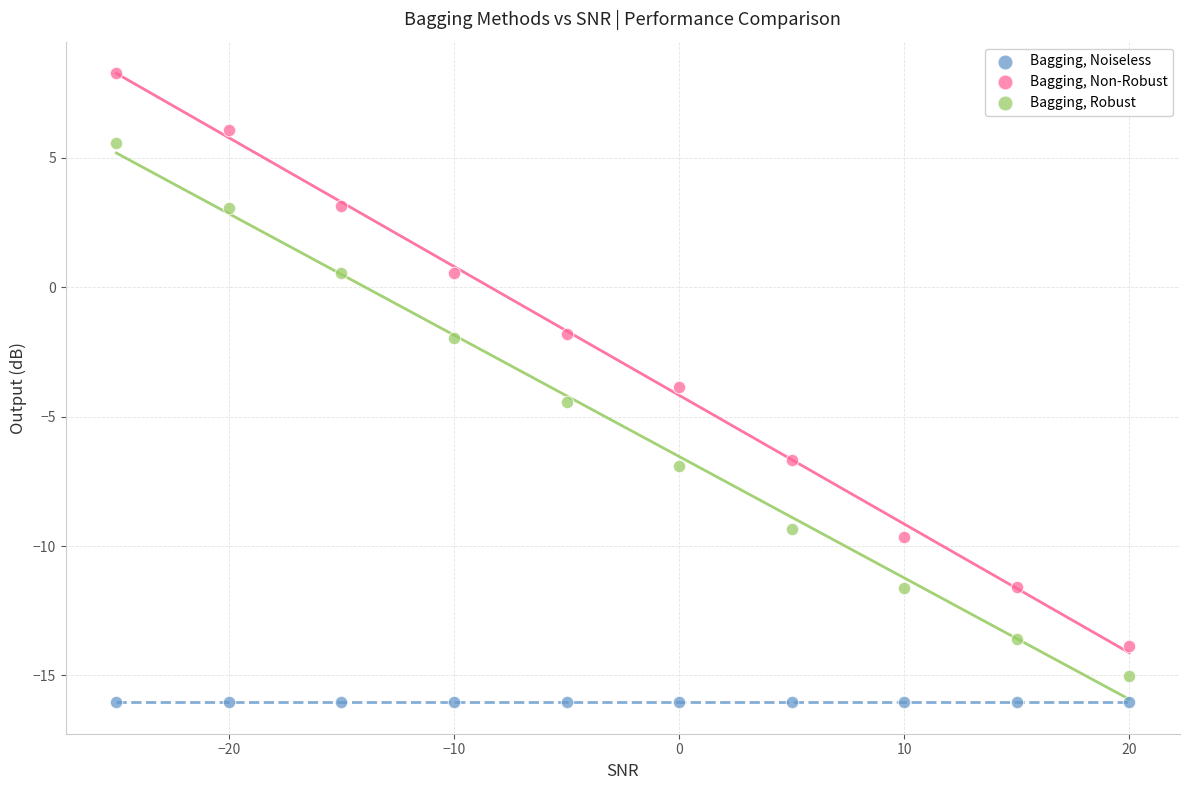

Which series contains the highest Y value?

Bagging, Non-Robust